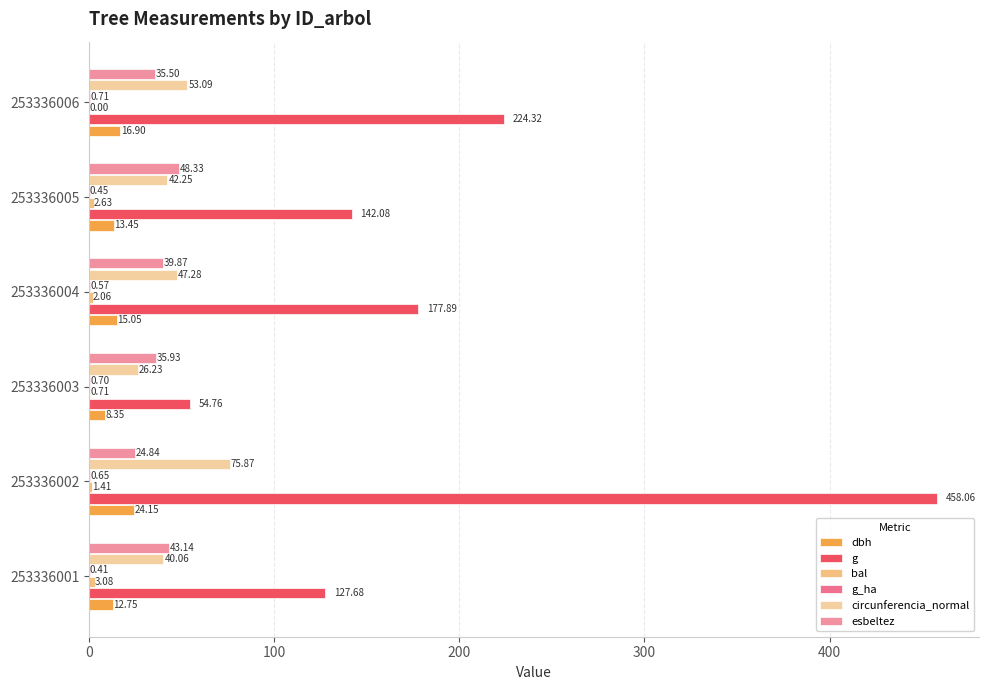

Count the number of categories in the chart.

6